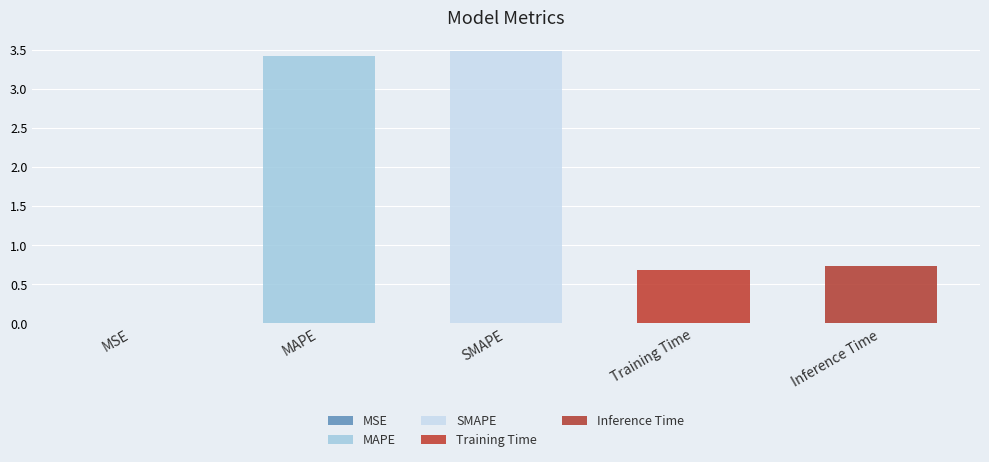

What is the difference between the maximum and minimum values?

3.5